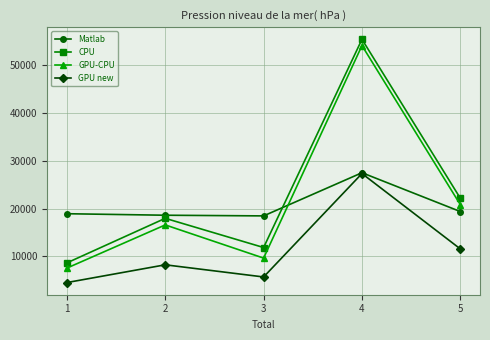

The value of CPU at 4 is 23410.4. True or false?

False